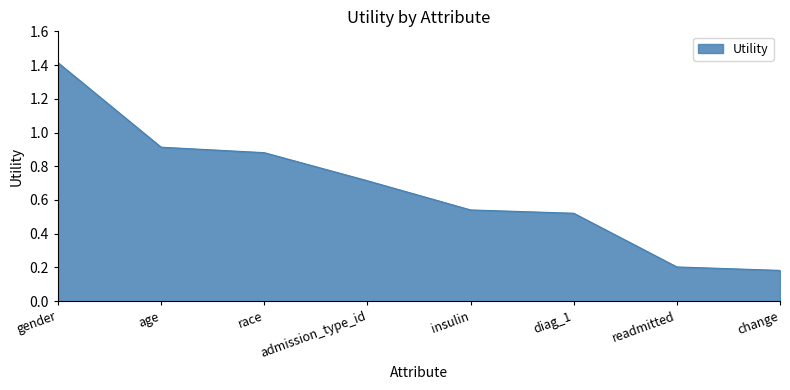

What position from the left is age?

2